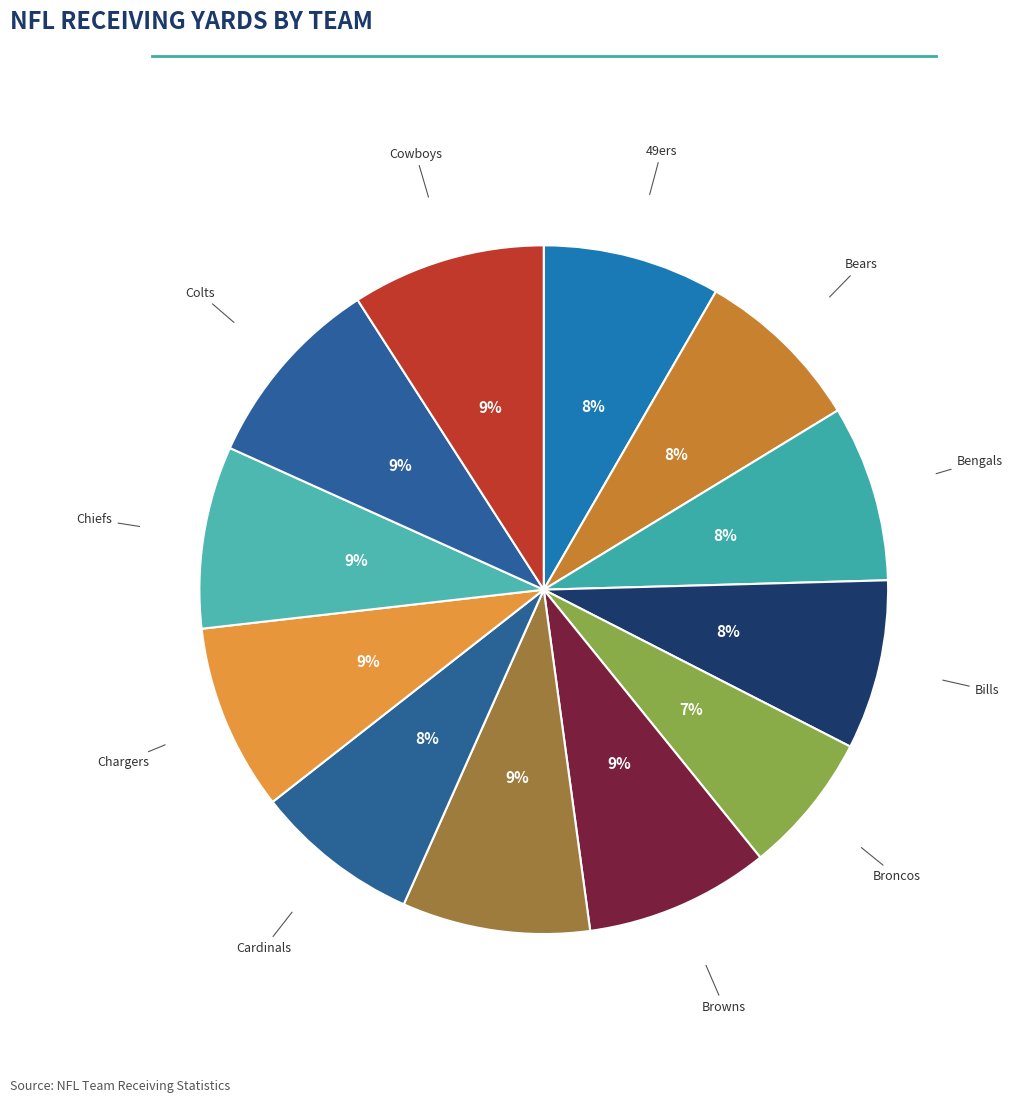

What is the ratio of the value at Bears to the value at 49ers?

1.0